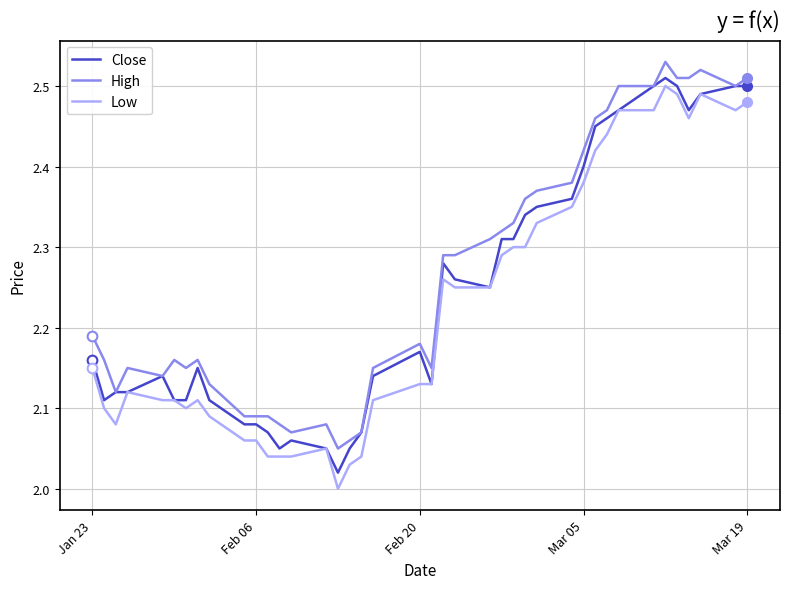

True or false: Low and High cross at least once.

False